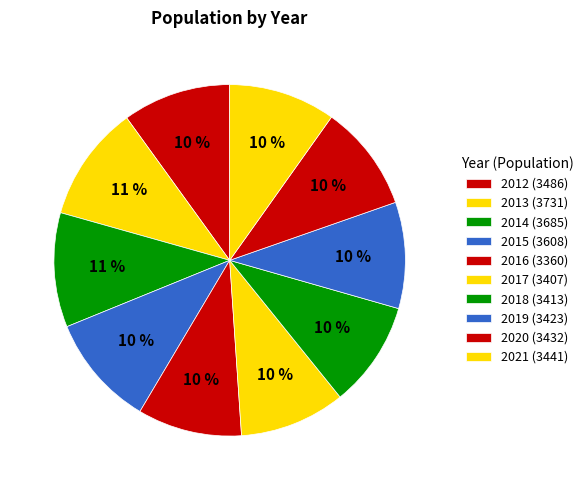

What percentage is the 2020 slice, to the nearest percent?

10%